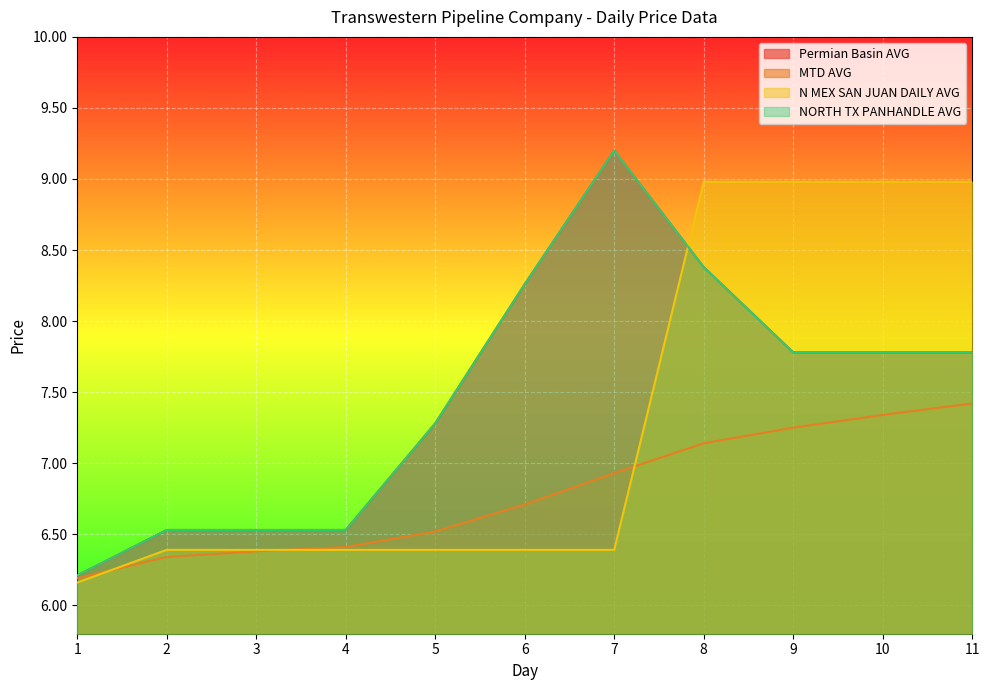

What is the spread (max minus min) of values at 9?

1.7